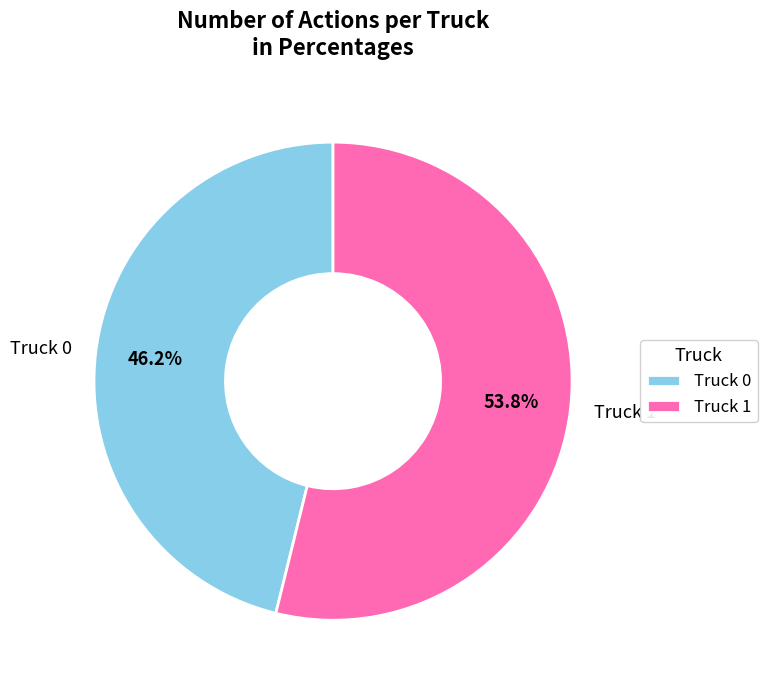

What is the smallest slice in the pie chart?

Truck 0